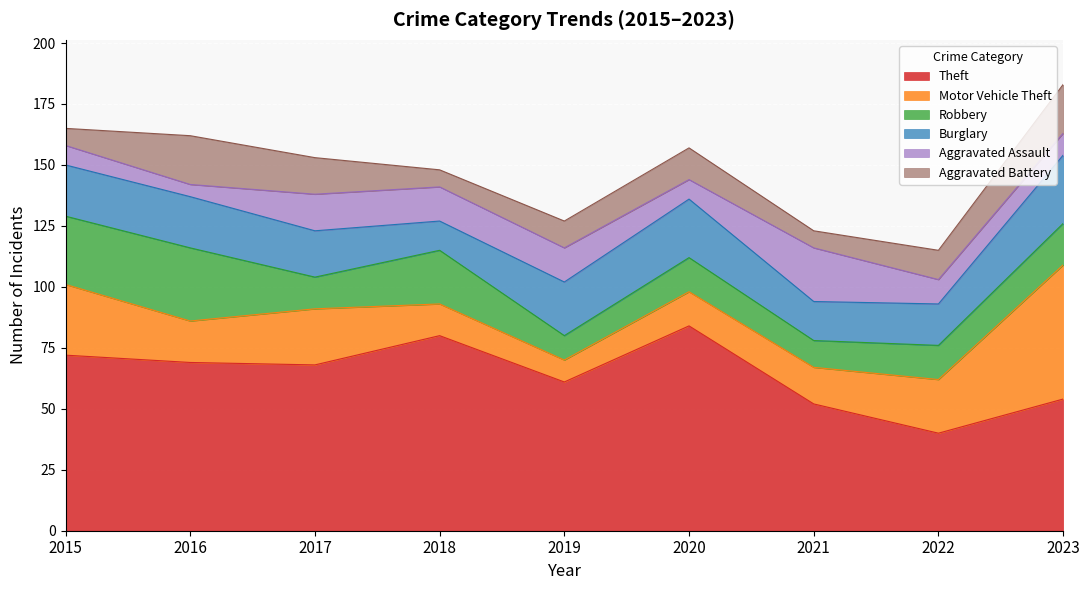

The Theft series shows 12 at 2022. True or false?

False